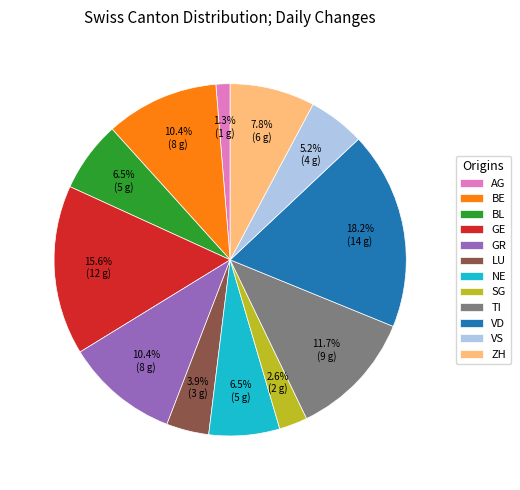

What is the smallest slice in the pie chart?

AG